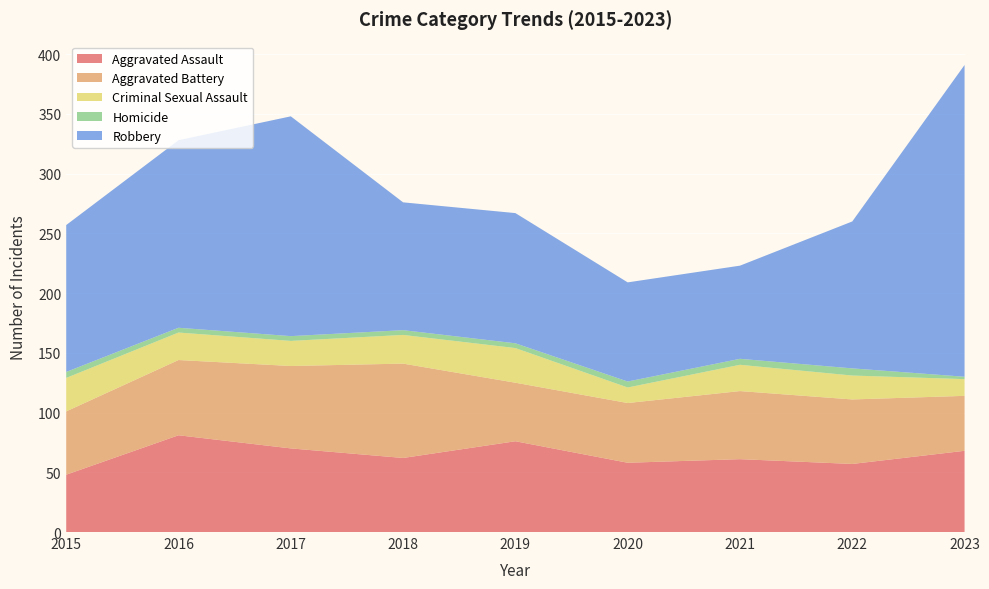

Reading left to right, extract all data points from this chart.

Aggravated Assault: 48	81	70	62	76	58	61	57	68
Aggravated Battery: 53	63	69	79	49	50	57	54	46
Criminal Sexual Assault: 28	23	21	24	29	13	22	20	14
Homicide: 5	4	4	4	4	5	5	6	2
Robbery: 123	157	184	107	109	83	78	123	261